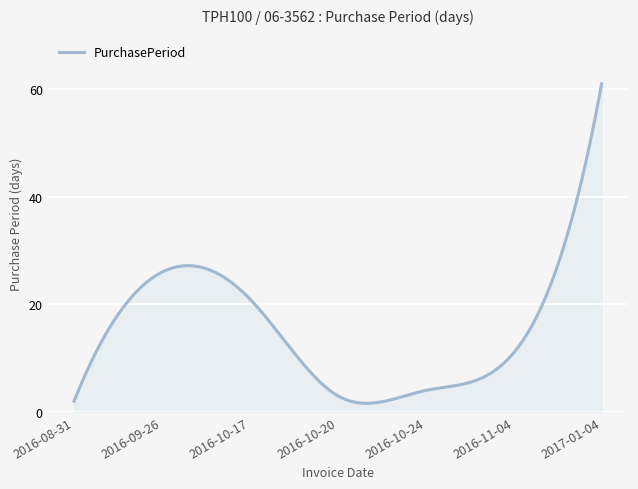

What is the smallest value displayed?

1.6